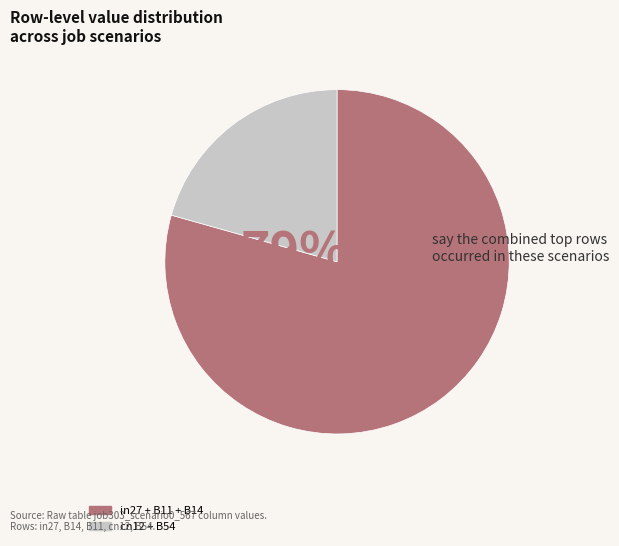

Is the sum of cn12 + B54 and in27 + B11 + B14 greater than half?

Yes